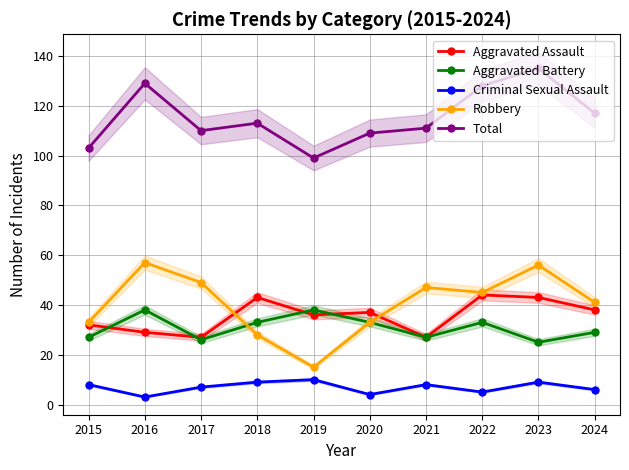

What is the average value of the Total series?

115